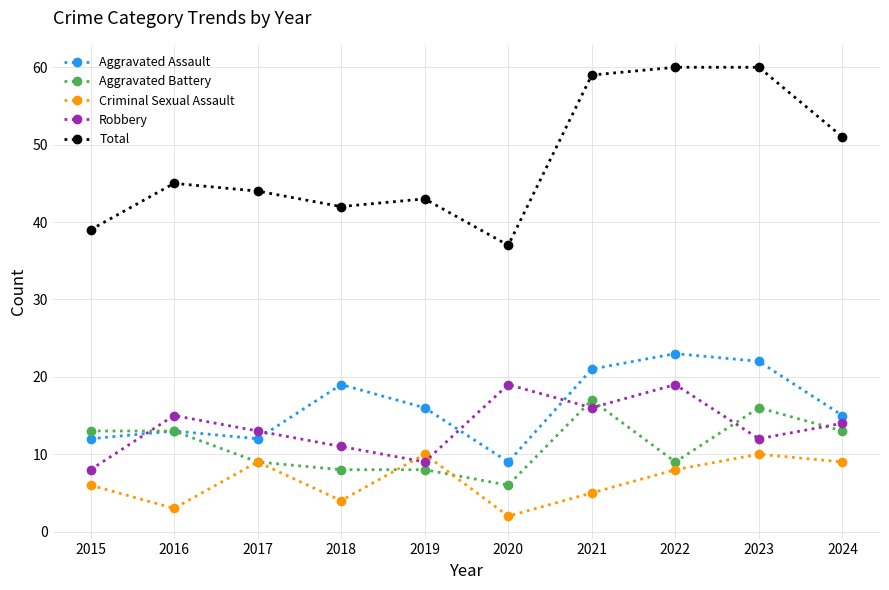

Is it true that Robbery equals 6 at 2020?

False